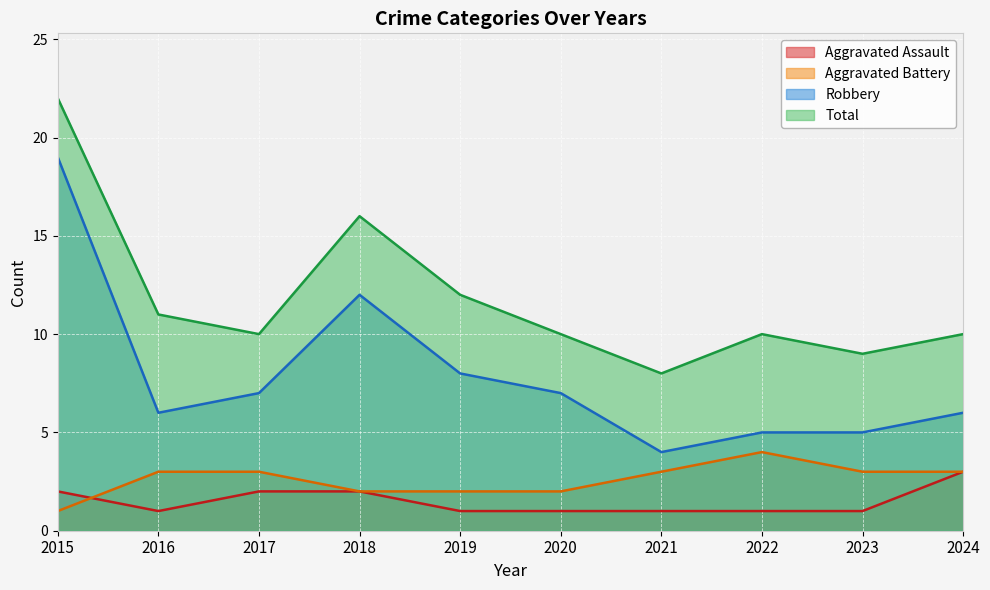

How many interior local valleys does the Aggravated Assault series have?

1